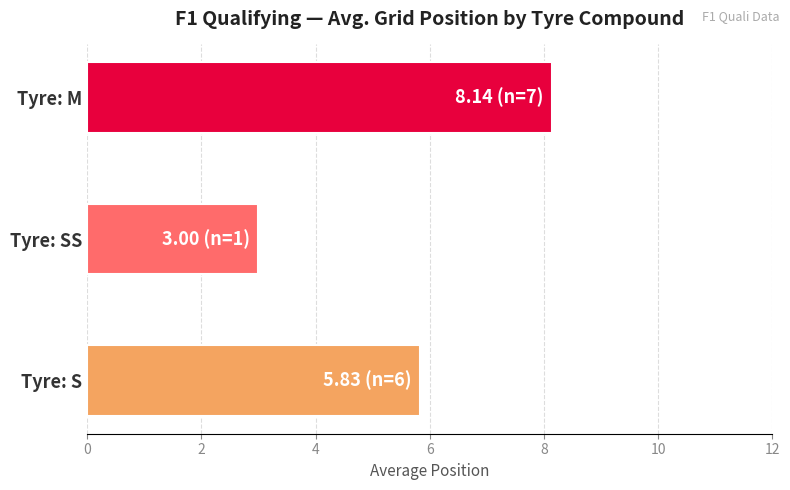

What is the ratio of the value at Tyre: M to the value at Tyre: S?

1.4